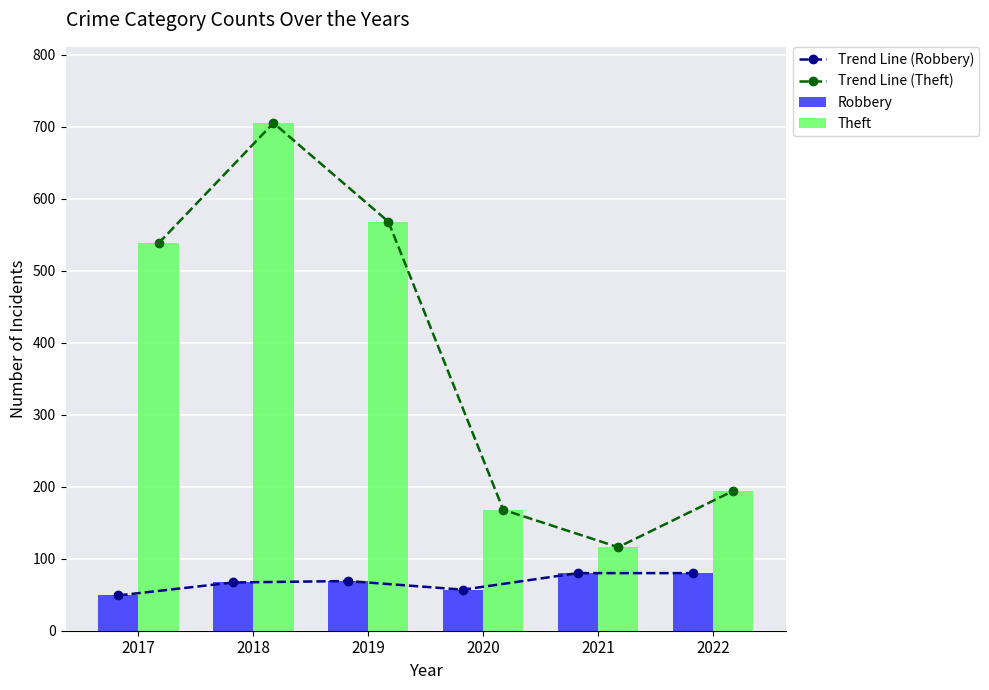

At which label does Robbery first exceed 69?

2021